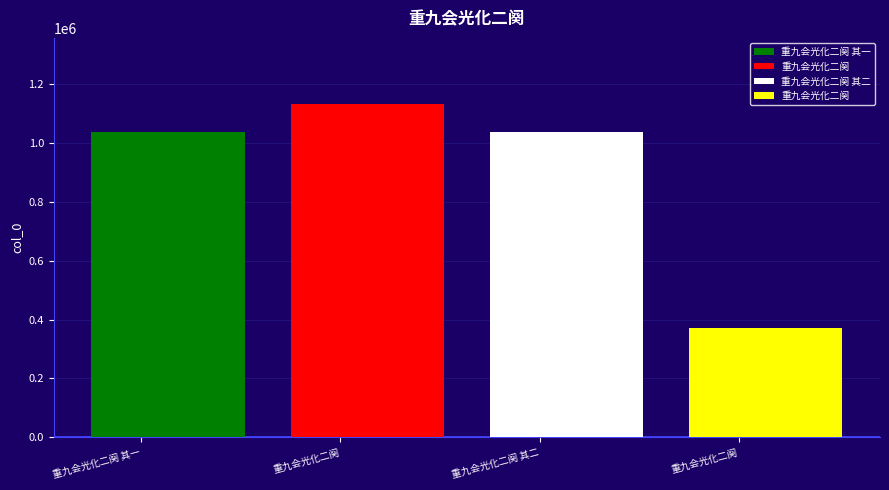

List the labels in order of value, largest first.

重九会光化二阕, 重九会光化二阕 其二, 重九会光化二阕 其一, 重九会光化二阕